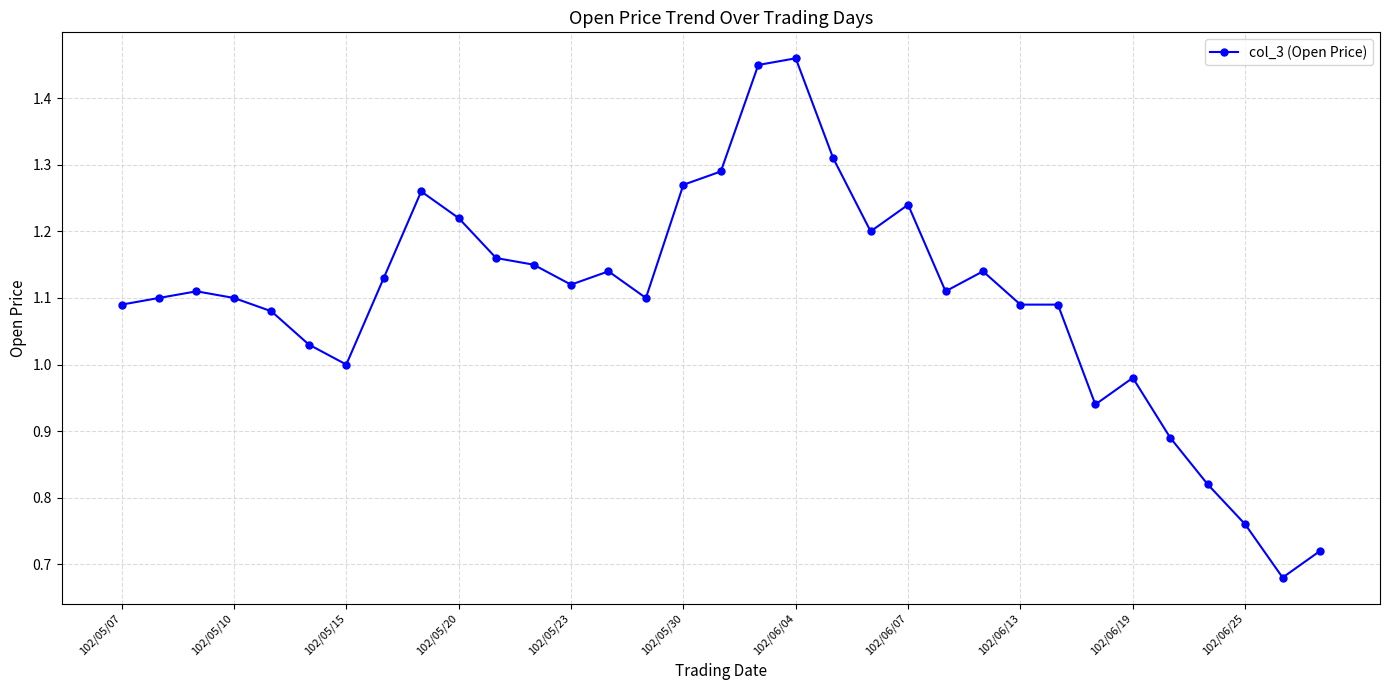

True or false: the data has more than 1 interior local peaks.

True